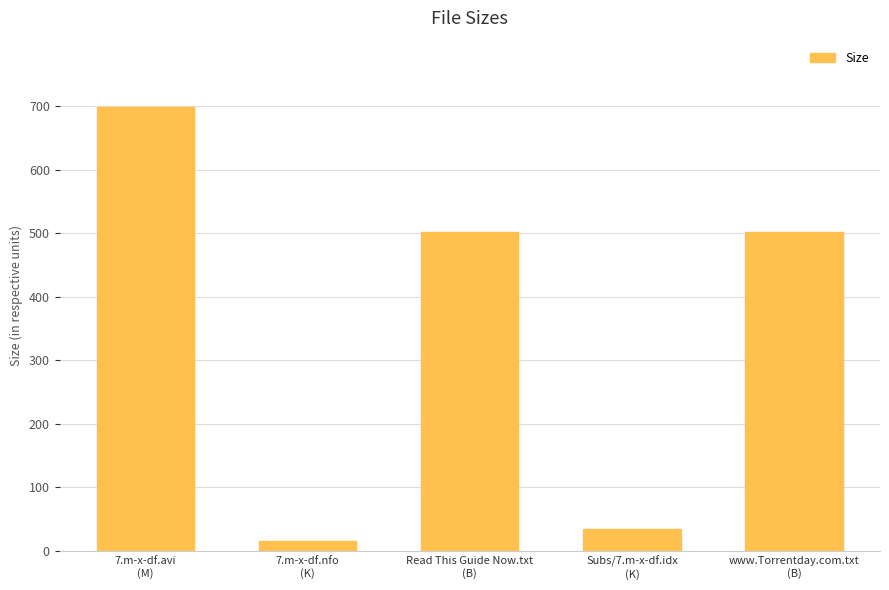

Are the bars horizontal?

No